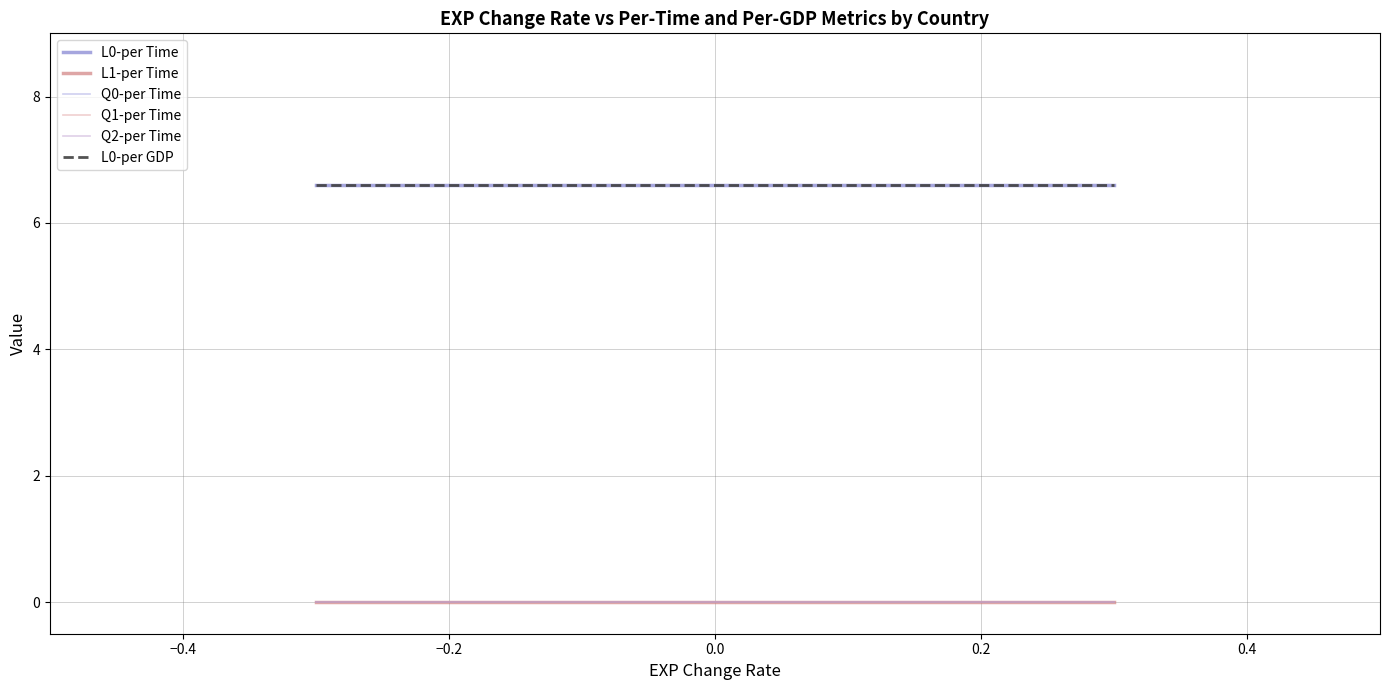

At how many categories does at least one series exceed 3?

34